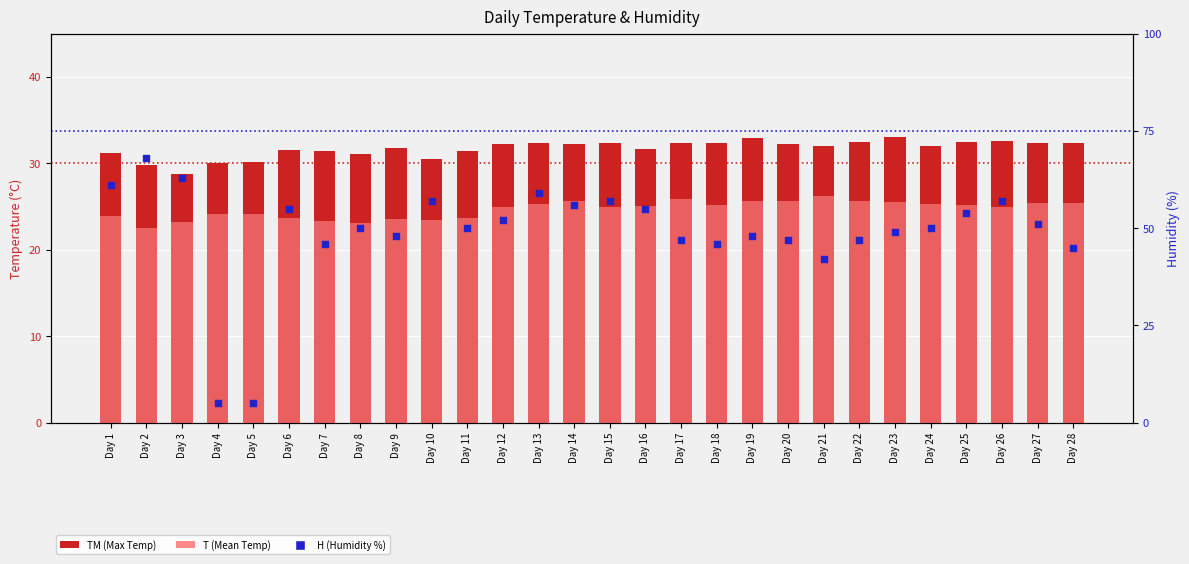

What is the total value across all series at Day 17?

105.2